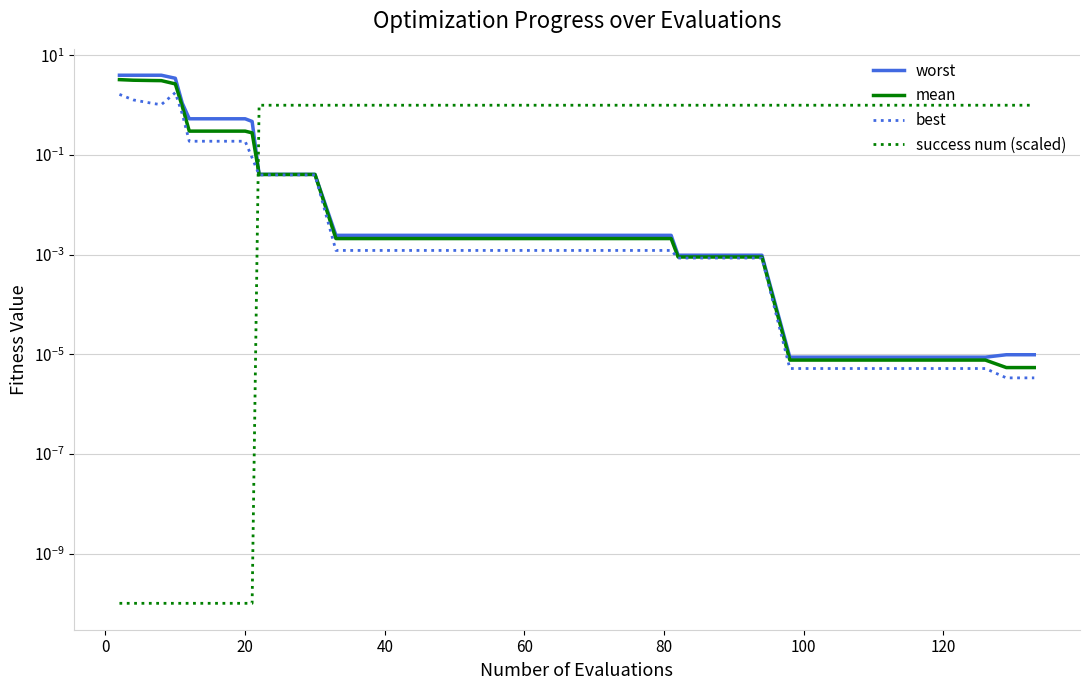

At how many categories does at least one series exceed 2?

5